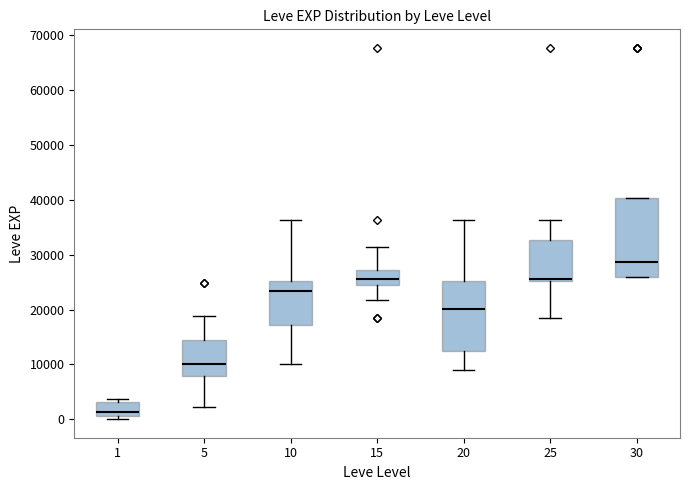

Reading left to right, transcribe this box plot: for each box, give where its median line is, the range the box spans, and where its two whiskers end, as read against the y-axis. The values are not printed on the chart, so give them approximately, as read against the axis.

1: median 1000 (just above the box's lower edge), box 1000 to 3000, whiskers 0 to 4000
5: median 10000, box 8000 to 15000, whiskers 2000 to 19000
10: median 23000, box 17000 to 25000, whiskers 10000 to 36000
15: median 26000, box 24000 to 27000, whiskers 22000 to 31000
20: median 20000, box 12000 to 25000, whiskers 9000 to 36000
25: median 26000, box 25000 to 33000, whiskers 18000 to 36000
30: median 29000, box 26000 to 40000, whiskers 26000 to 40000